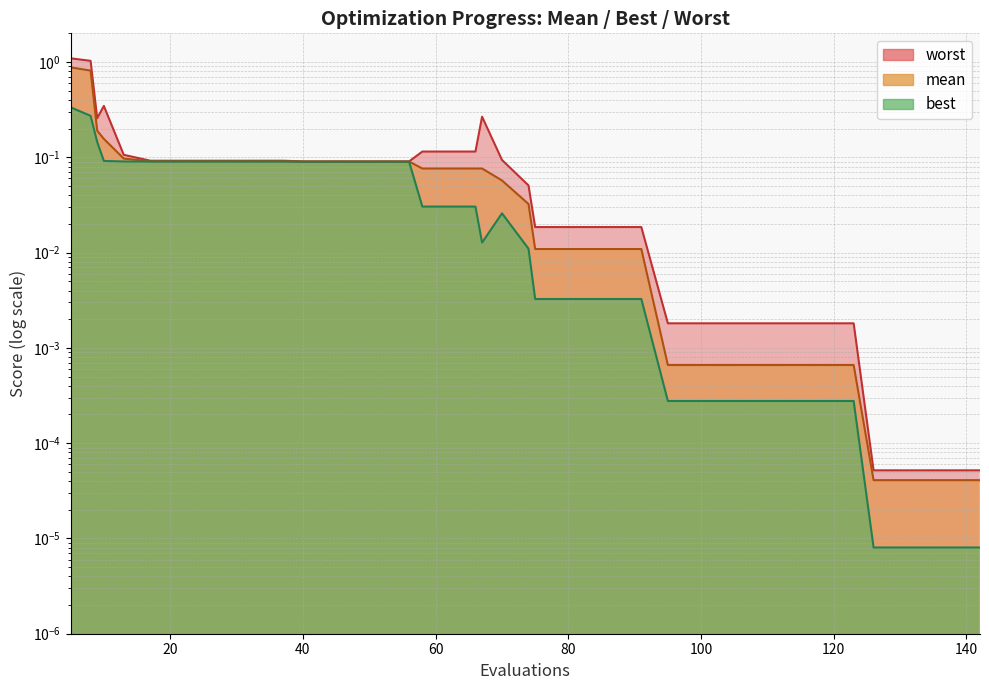

What is the maximum value for mean?

0.9